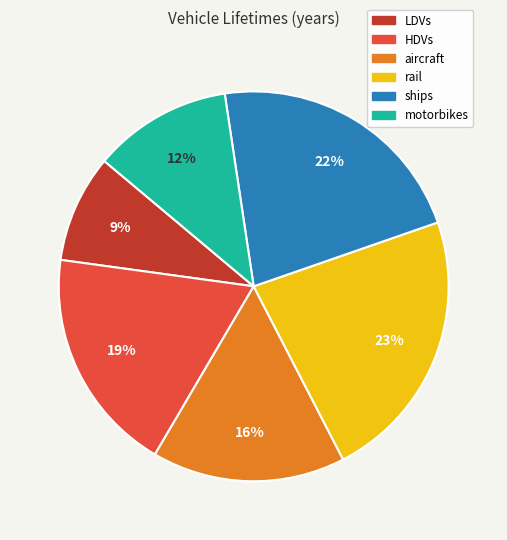

To the nearest percent, what is the difference between the LDVs and aircraft slice percentages?

7%